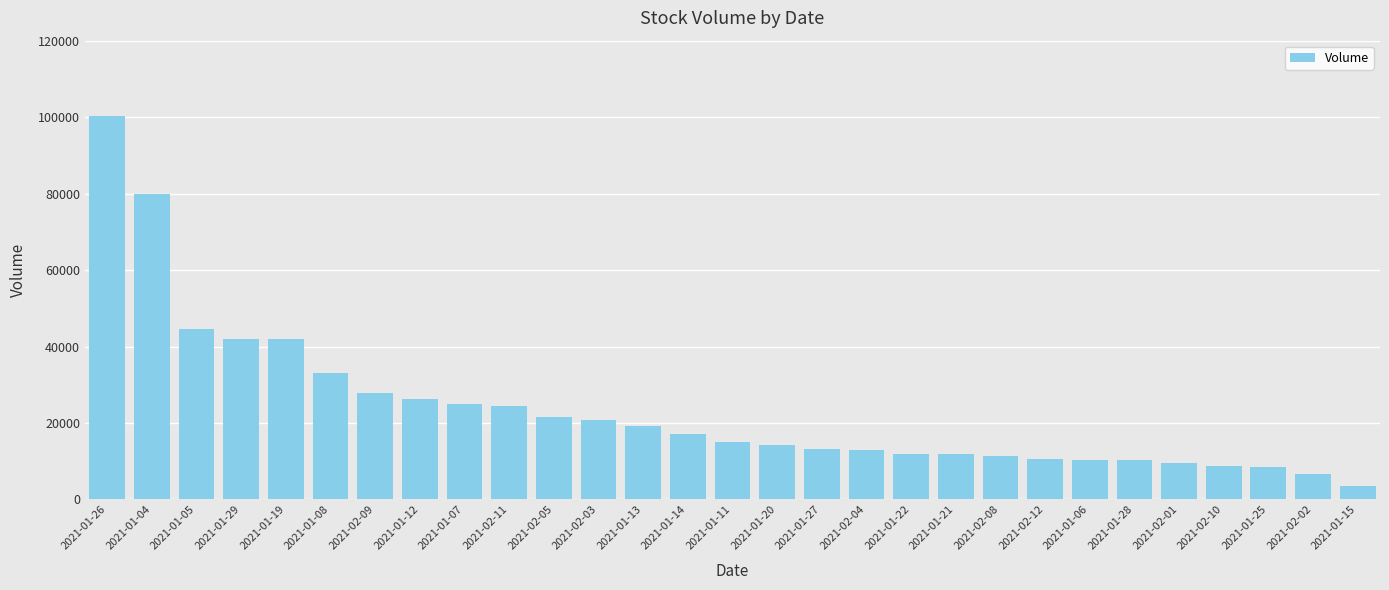

How many data points does each series have?

29